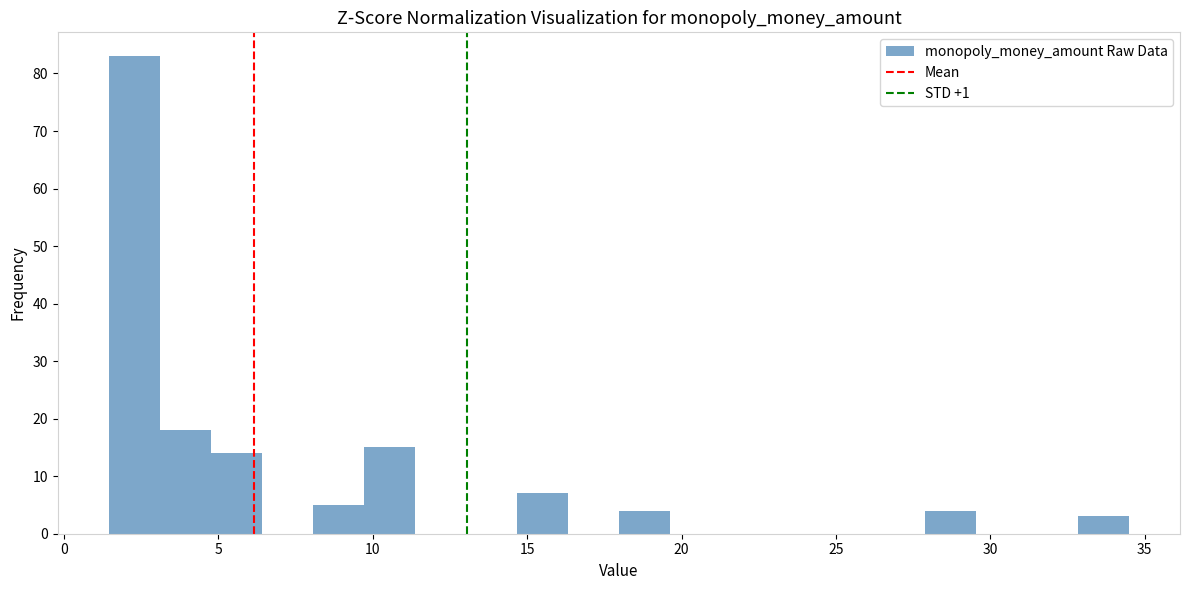

Read against the x-axis, roughly where is the centre of the tallest bar?

2.5